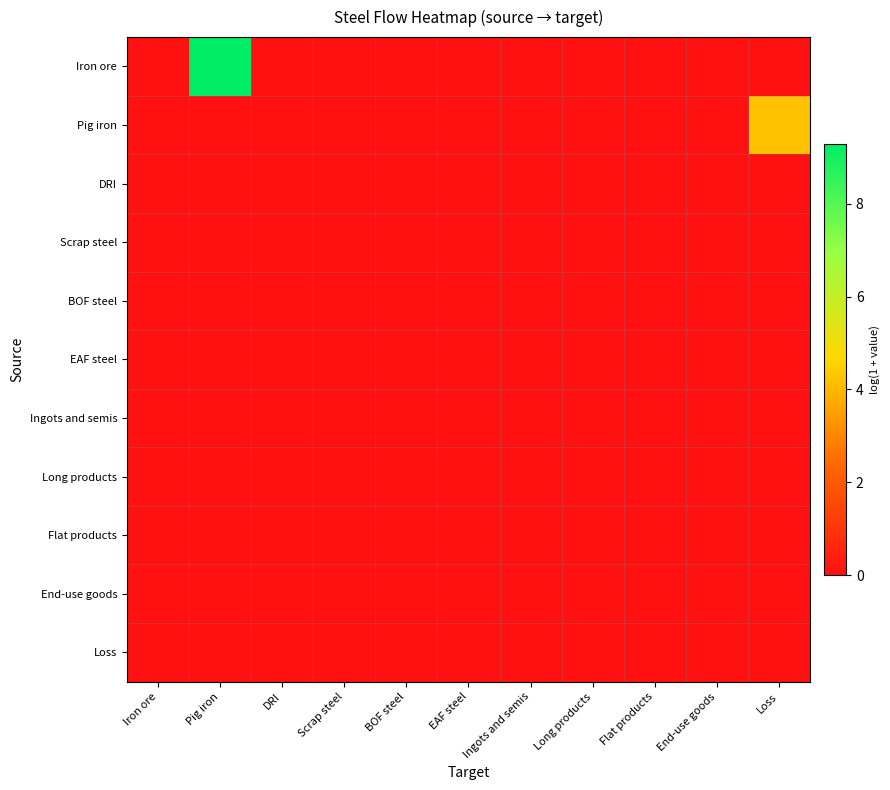

Which category has the highest value across all series?

Pig iron